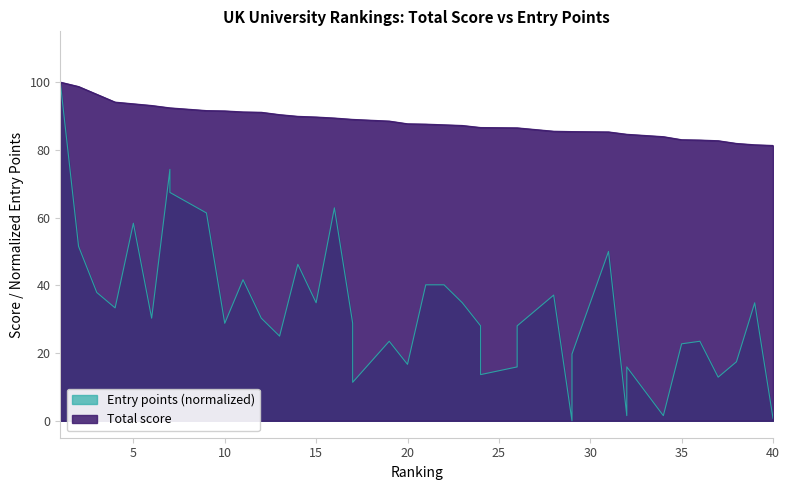

What is the sum of all Total score values?

3536.1